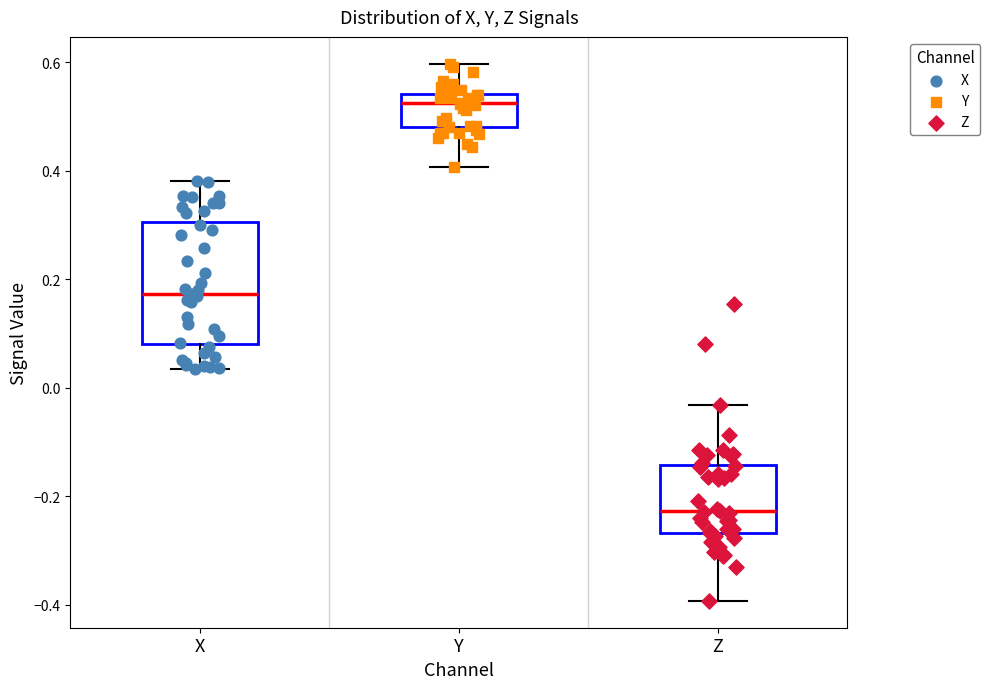

Comparing the boxes themselves (not the whiskers), which one is the tallest?

X